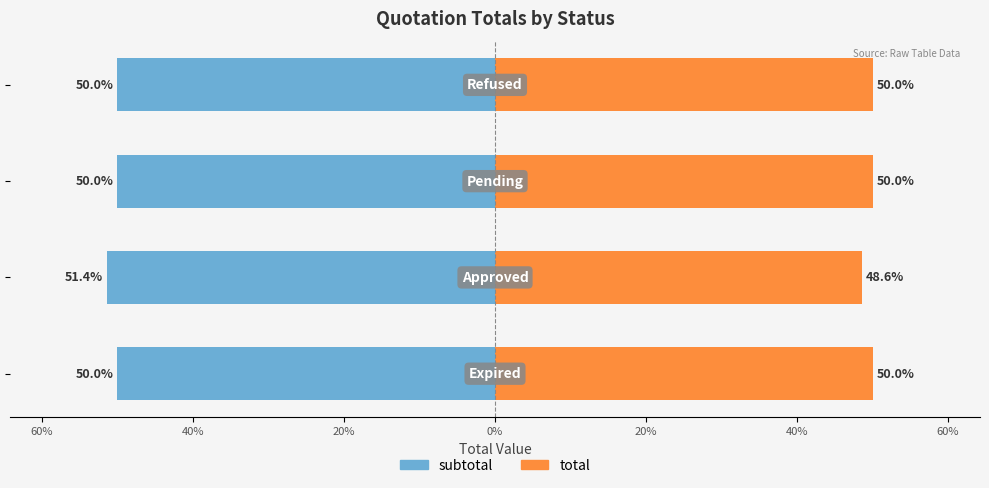

Which series has the largest range (max minus min)?

subtotal